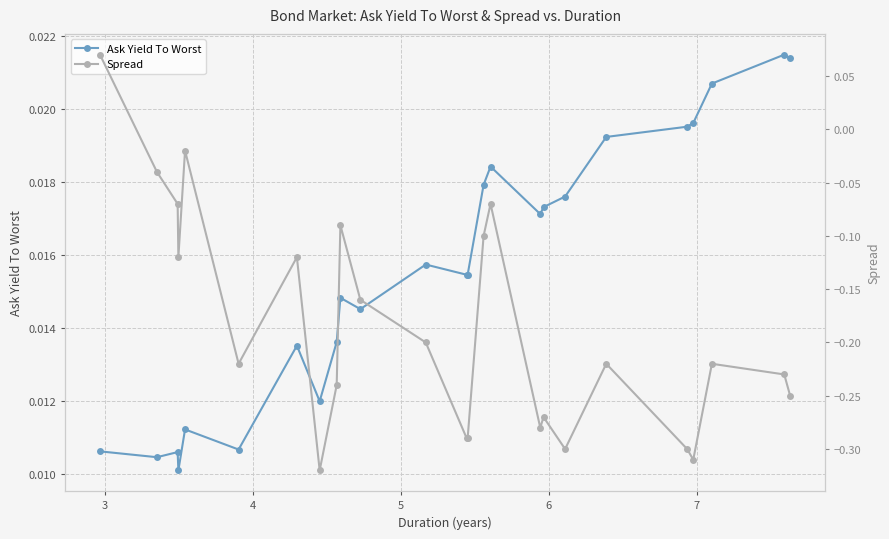

List the series in order of their overall mean, highest first.

Ask Yield To Worst, Spread